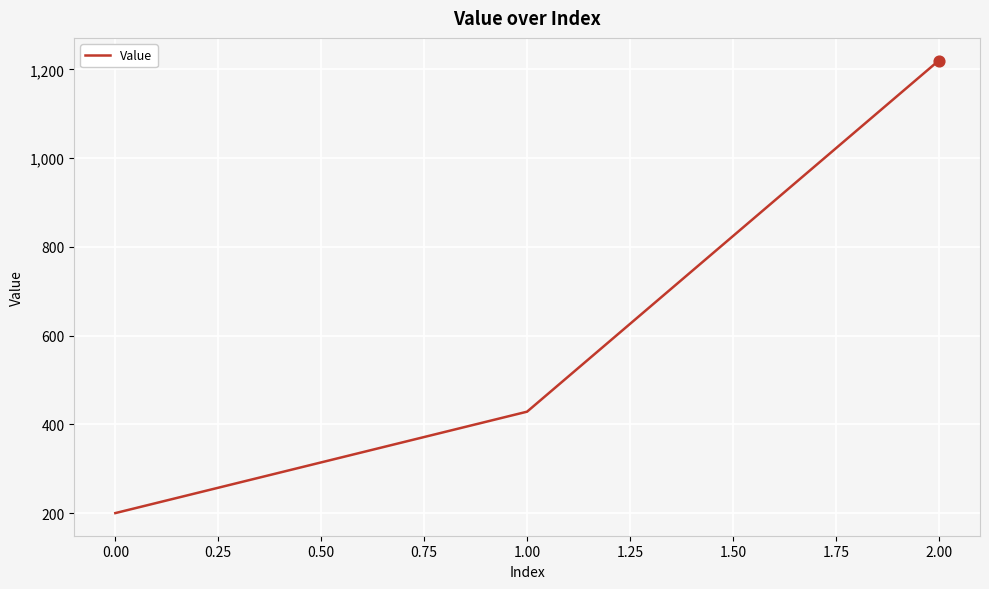

What is the change in value from 0.00 to 1.00?

+228.6